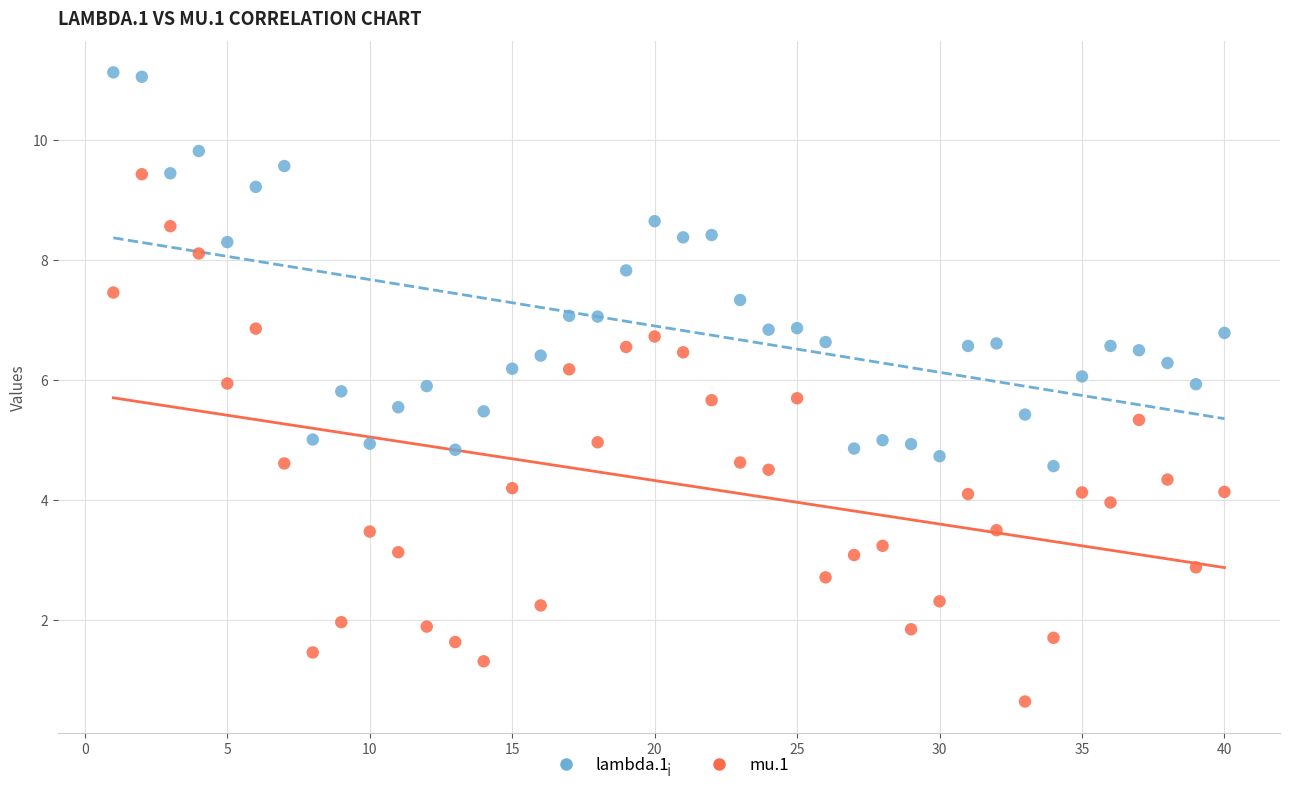

Which series reaches the minimum Y coordinate?

mu.1